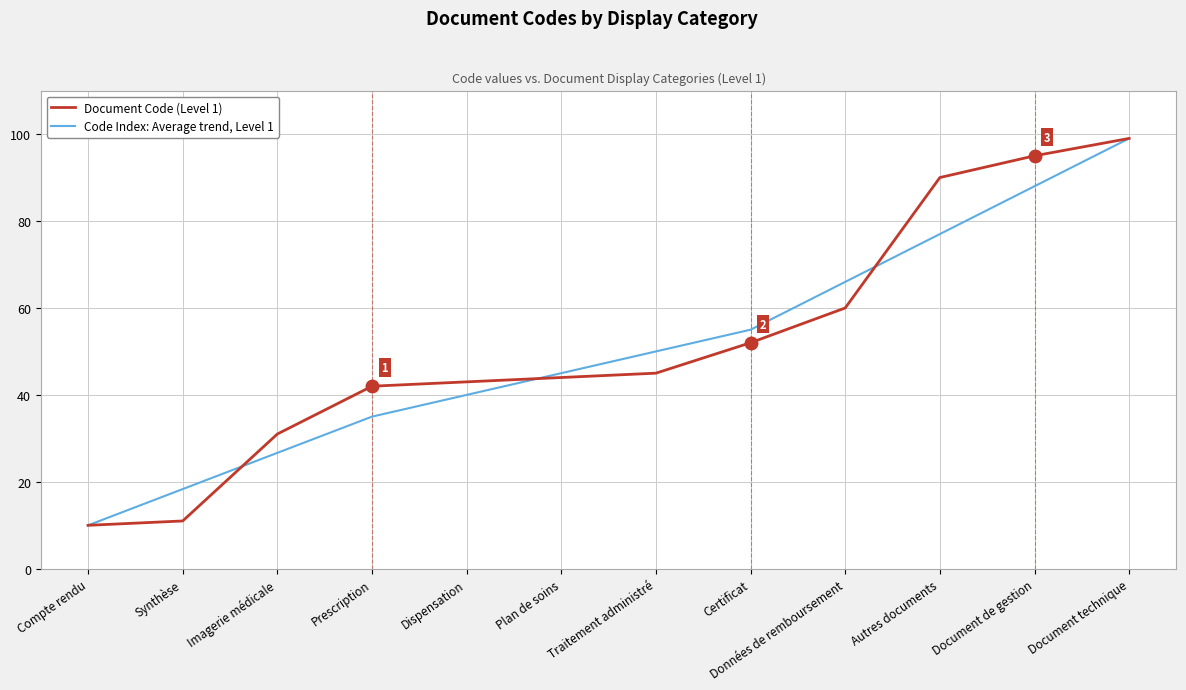

What position from the right is Traitement administré?

6